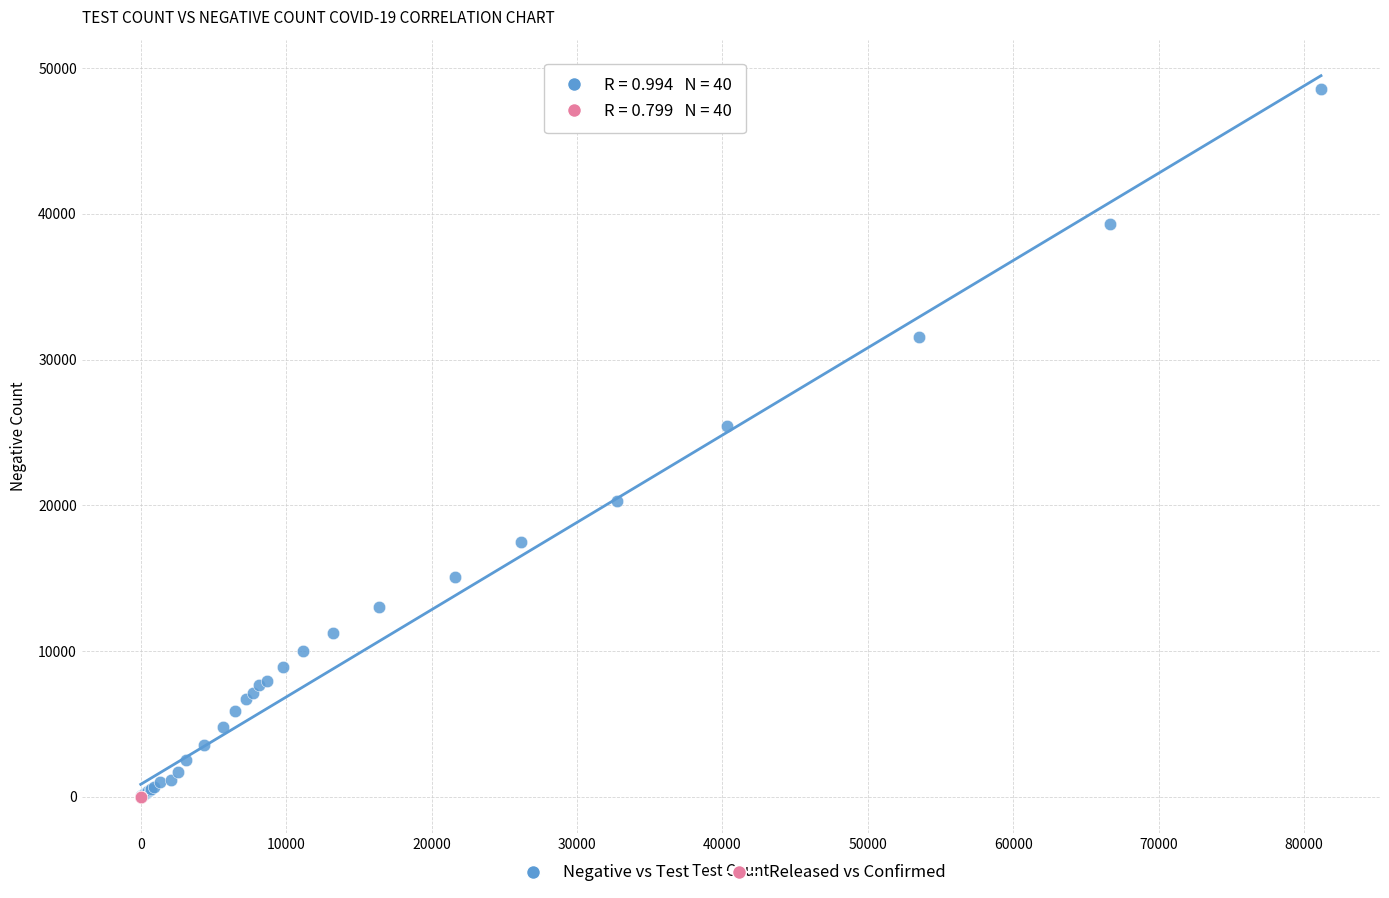

What are all the series names shown in the legend?

Negative vs Test, Released vs Confirmed